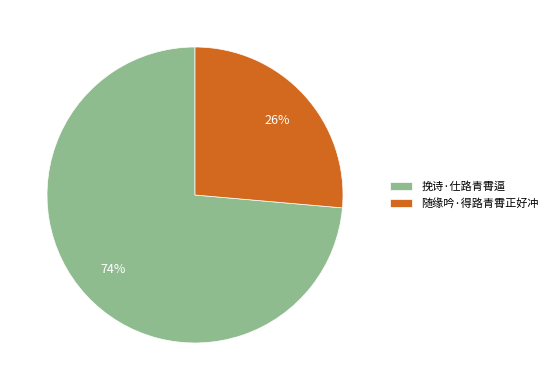

Do 随缘吟·得路青霄正好冲 and 挽诗·仕路青霄逼 together represent more than half of the pie?

Yes